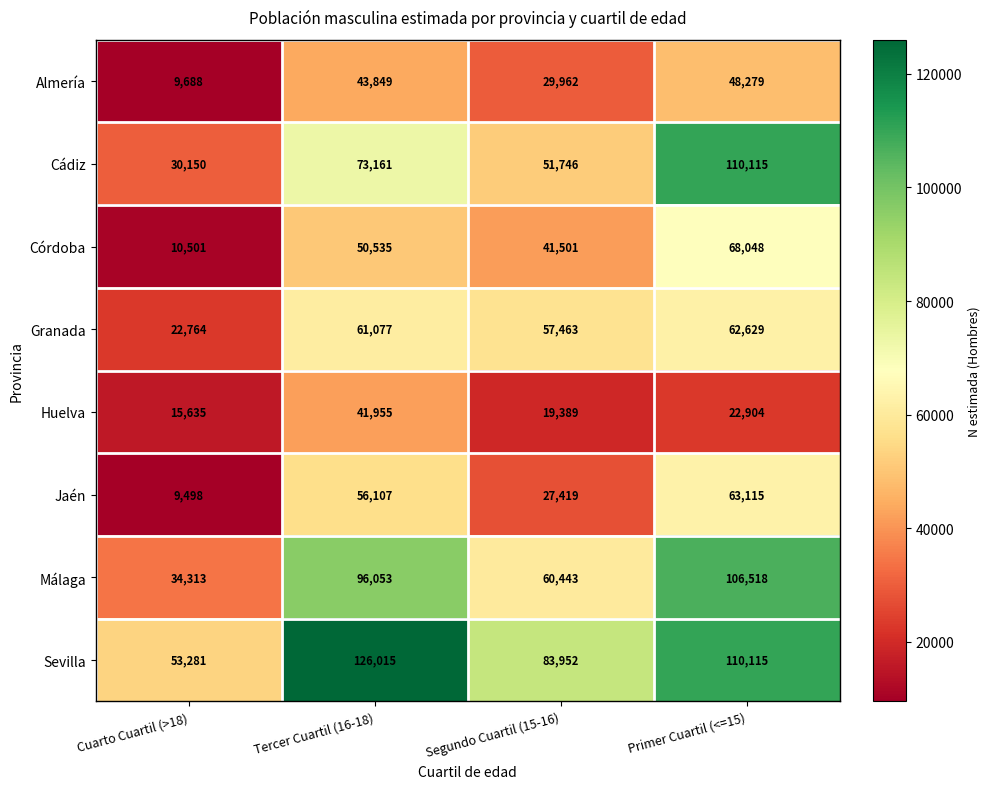

Rank the series at Segundo Cuartil (15-16) from highest to lowest value.

Sevilla, Málaga, Granada, Cádiz, Córdoba, Almería, Jaén, Huelva